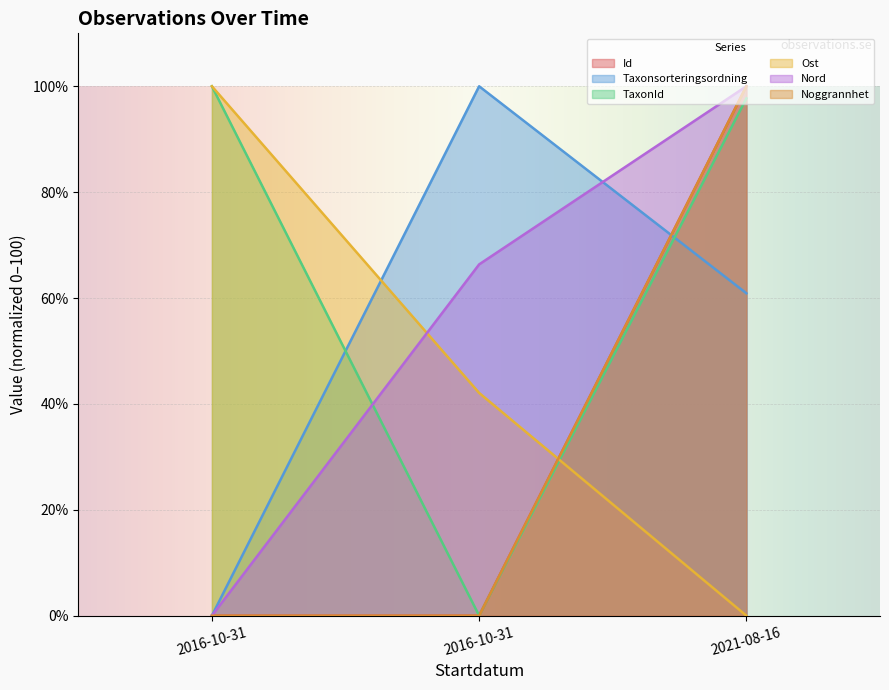

What is the label of the 2nd point from the right?

2016-10-31